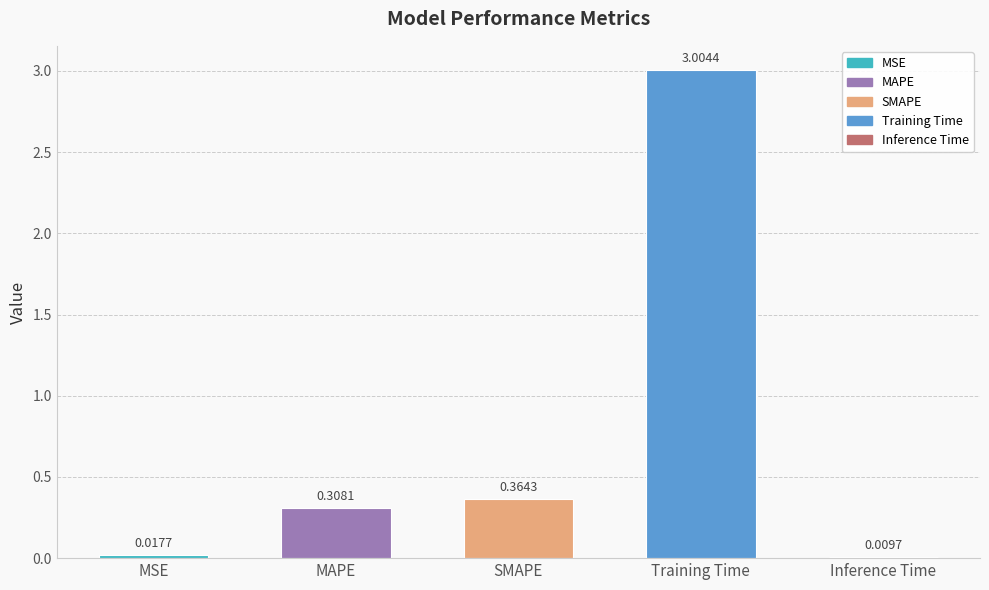

What is the difference between the values at Training Time and MSE?

3.0